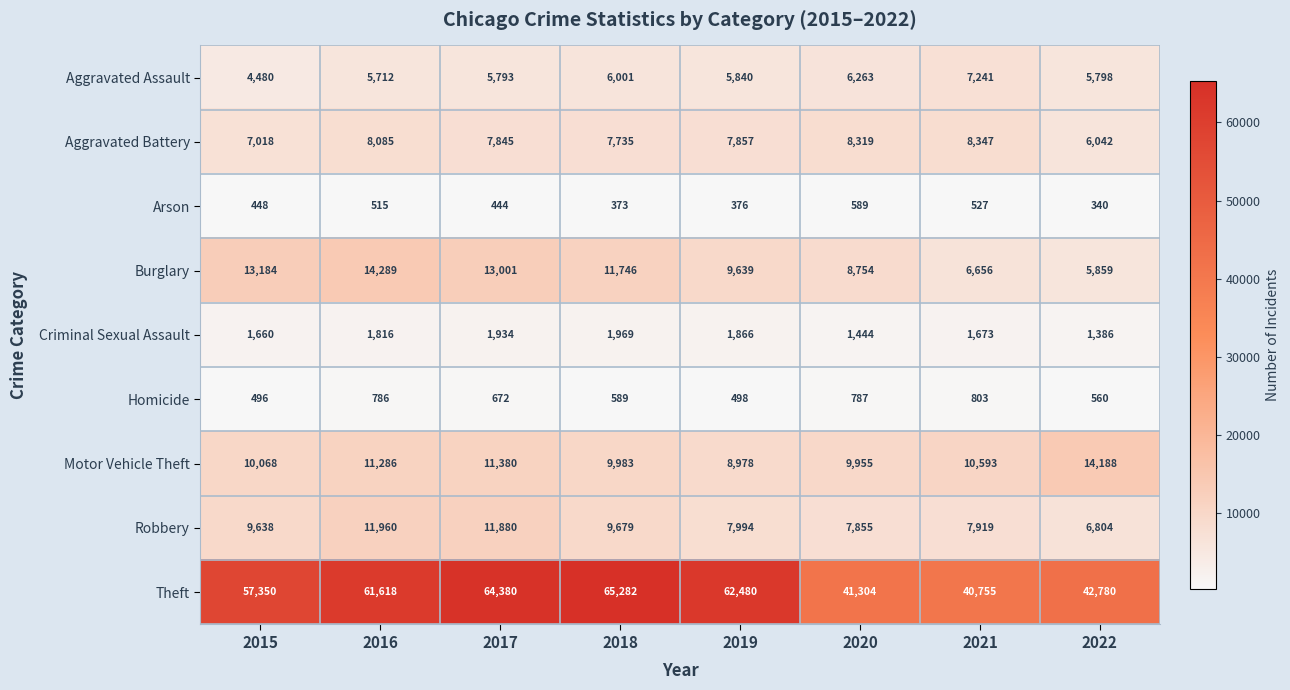

What is the maximum value shown in the chart?

65282